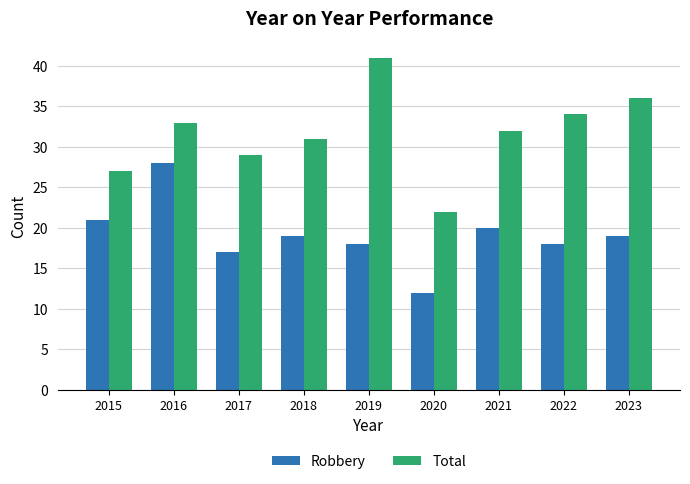

What is the spread (max minus min) of values at 2015?

6